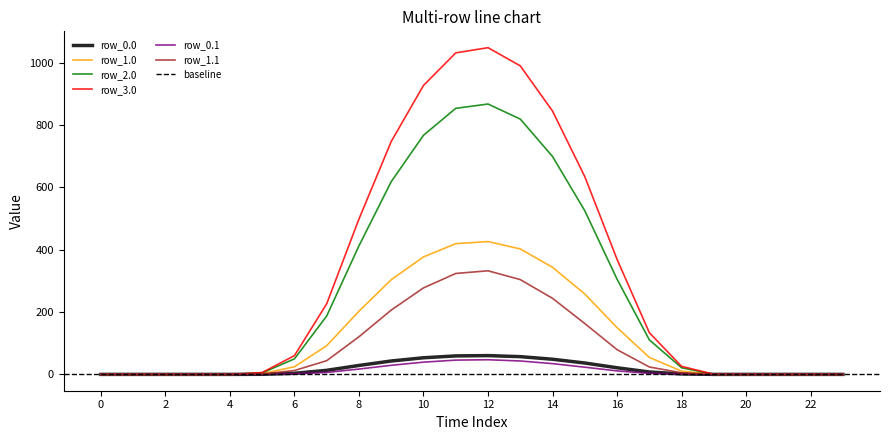

The value of row_1.1 at 8 is 157.8. True or false?

False